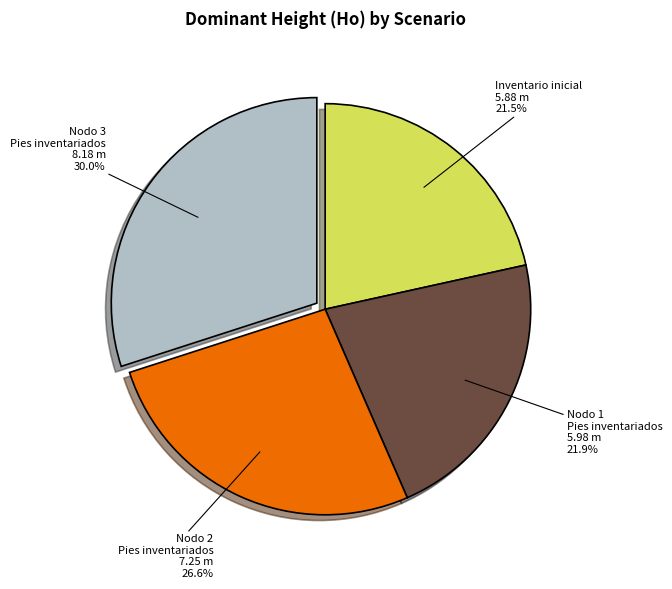

What is the largest slice in the pie chart?

Nodo 3 Pies inventariados